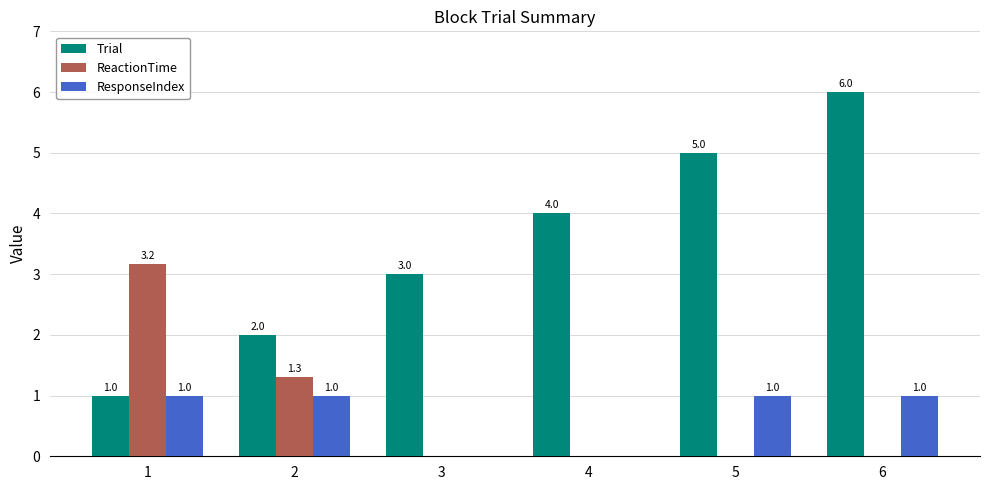

Which series changed the most between 1 and 3?

ReactionTime